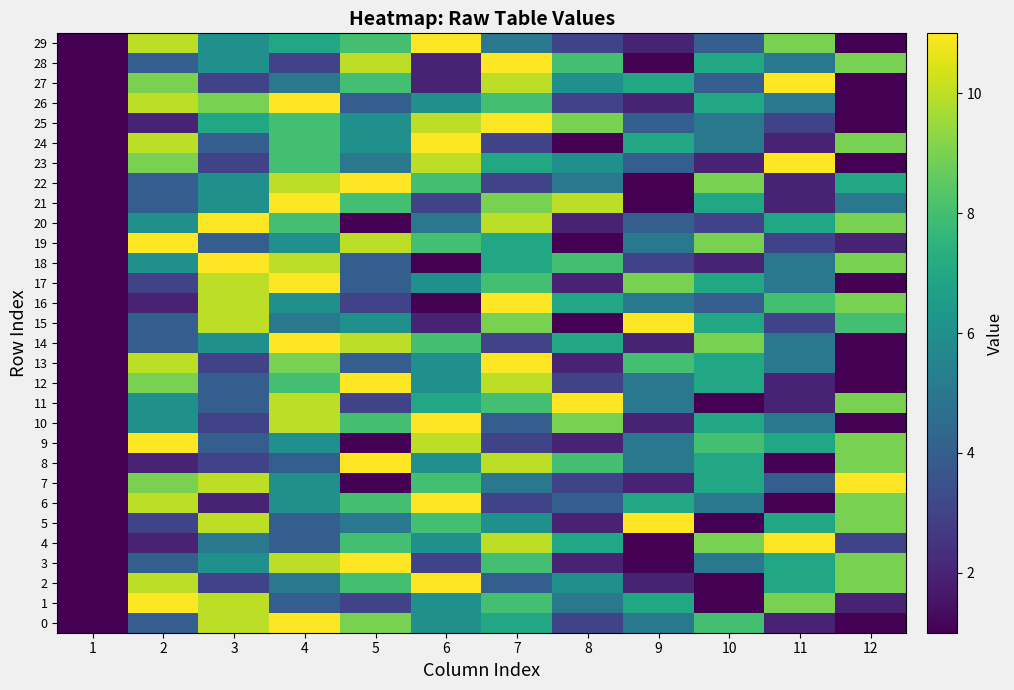

How many categories are shown in the chart?

12